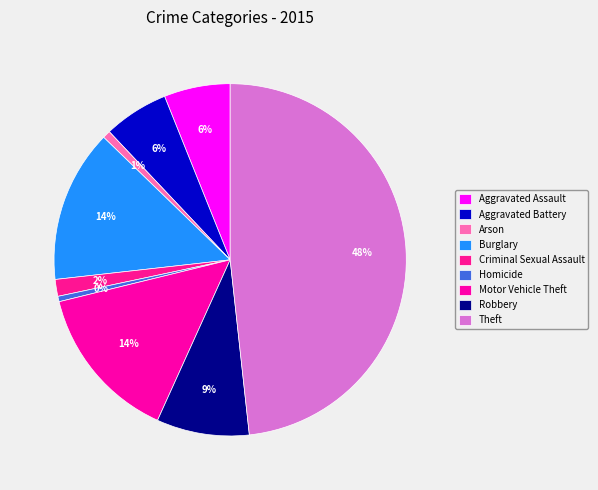

Which slice is the largest?

Theft